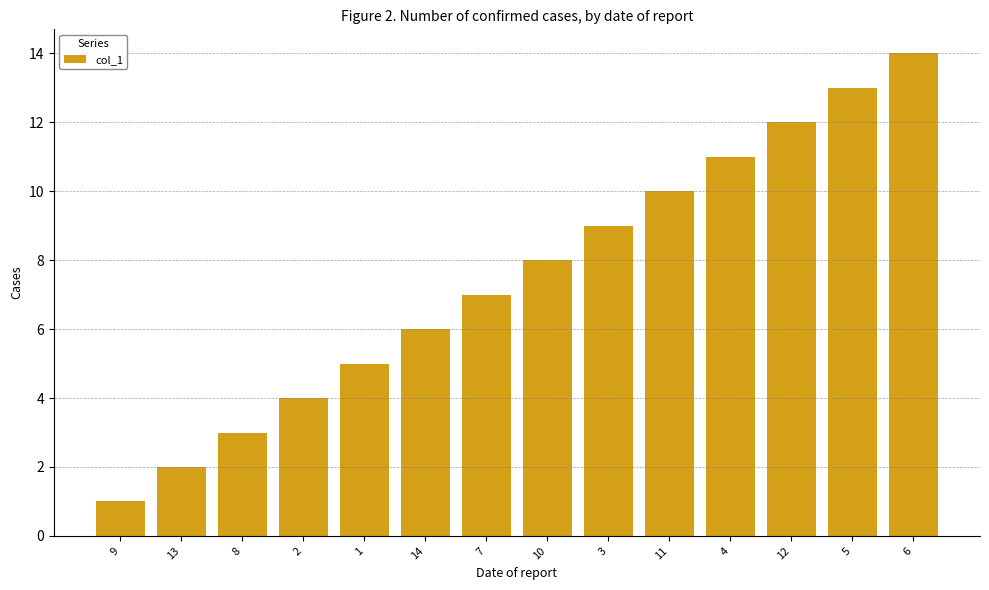

What is the label of the 1st bar from the left?

9